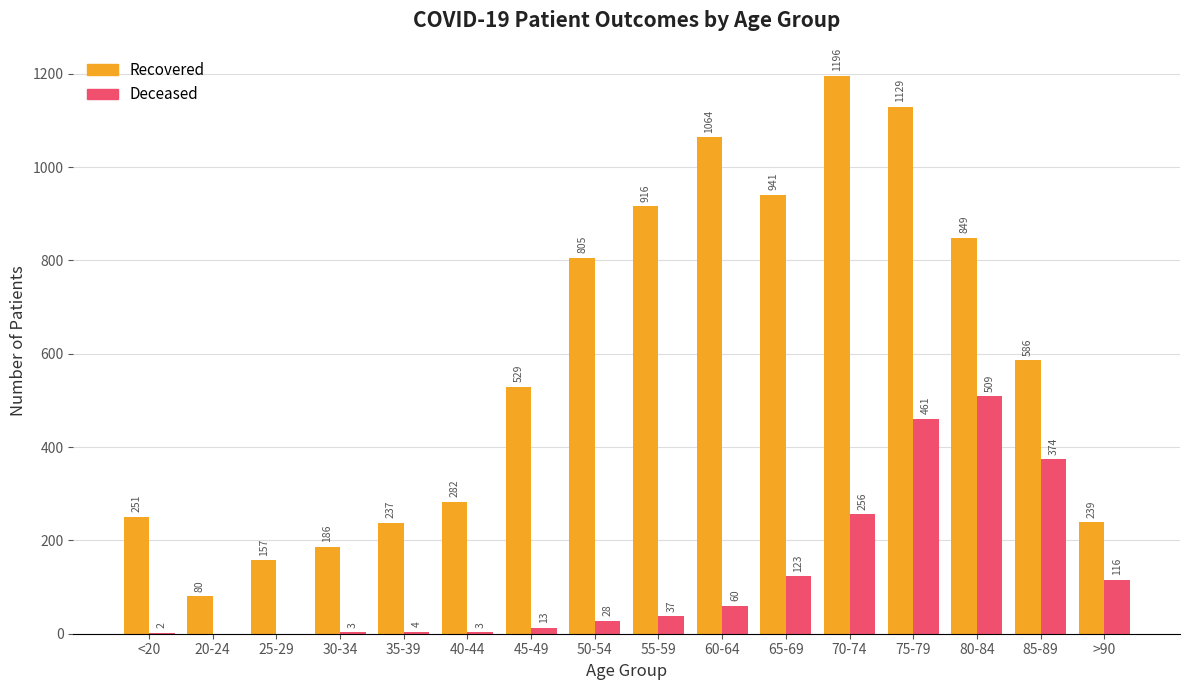

Which category has the highest value across all series?

70-74